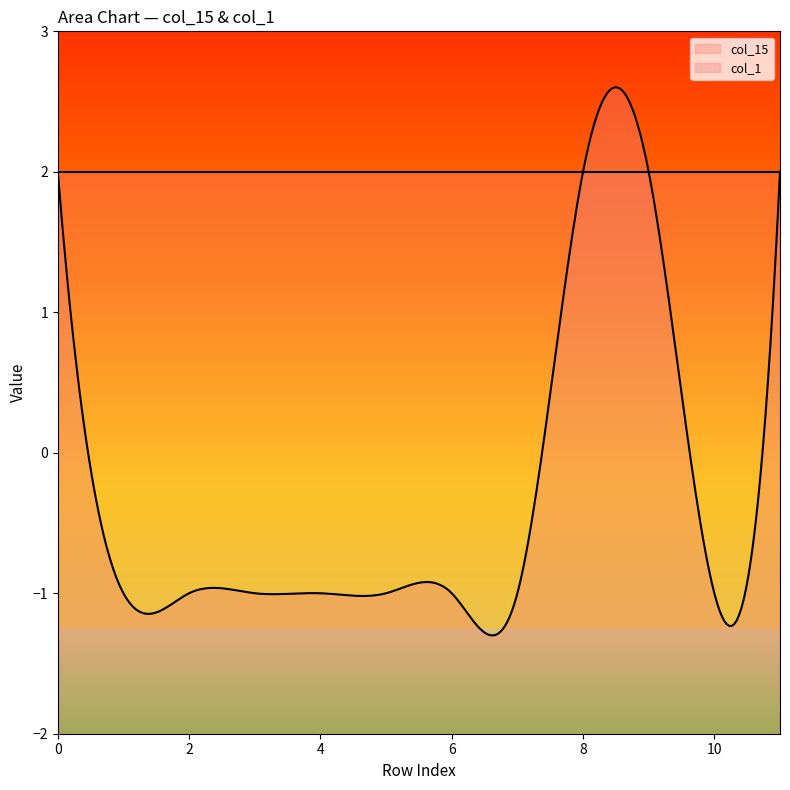

Is the value of col_15 at 11 greater than the value of col_1 at 2?

Yes